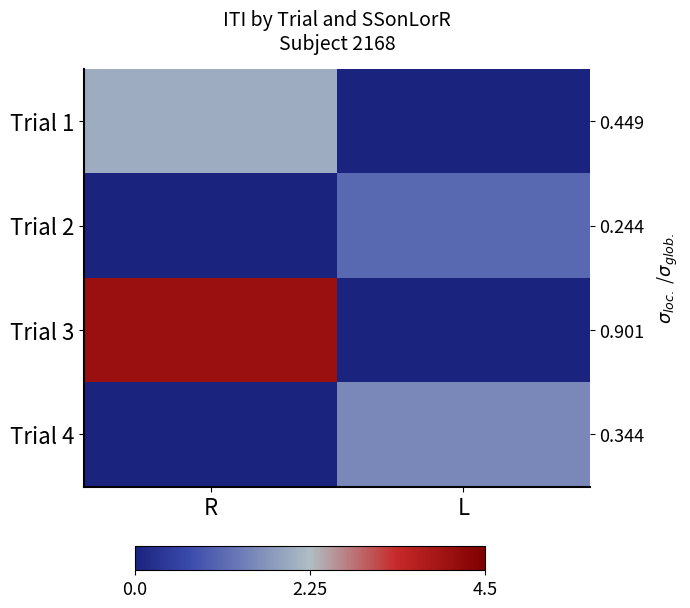

What is the greatest value displayed?

0.9